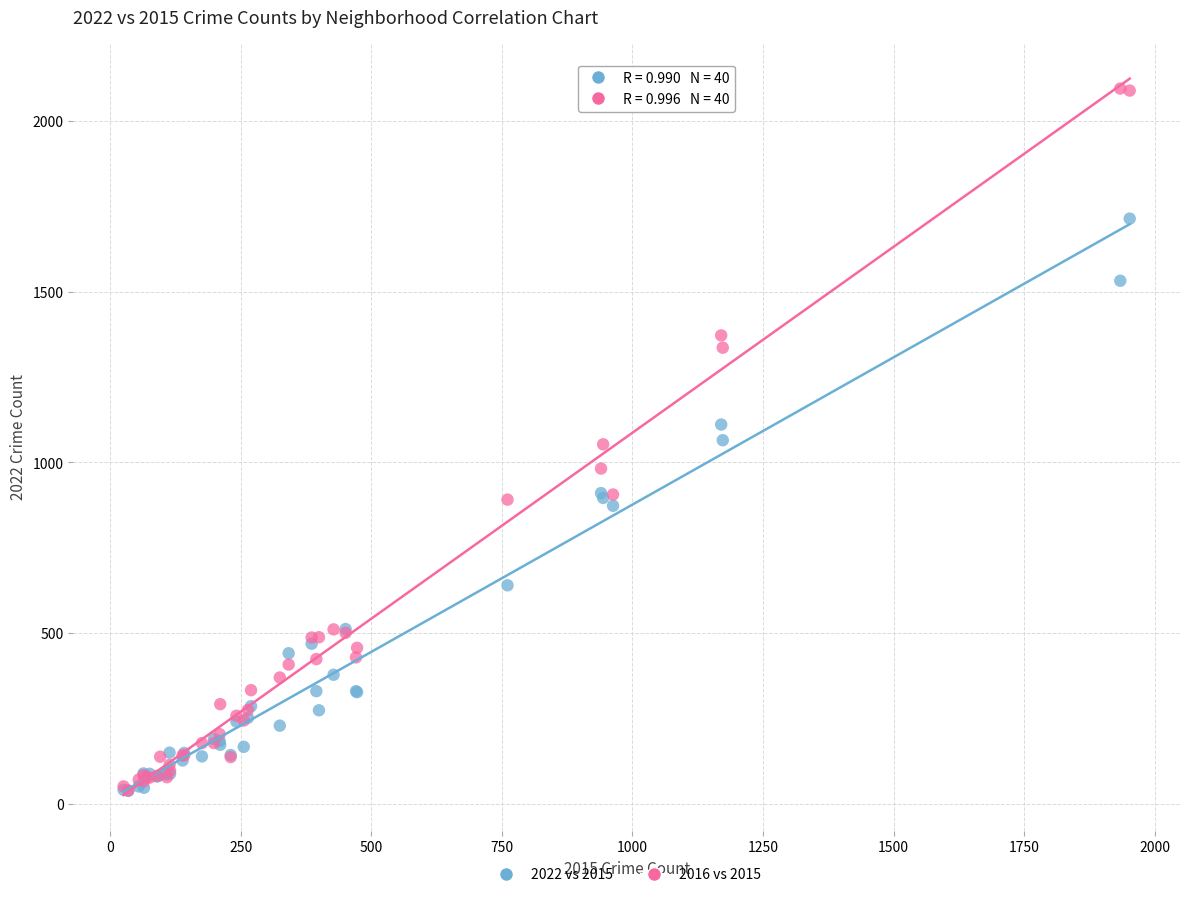

What are all the series names shown in the legend?

2022 vs 2015, 2016 vs 2015